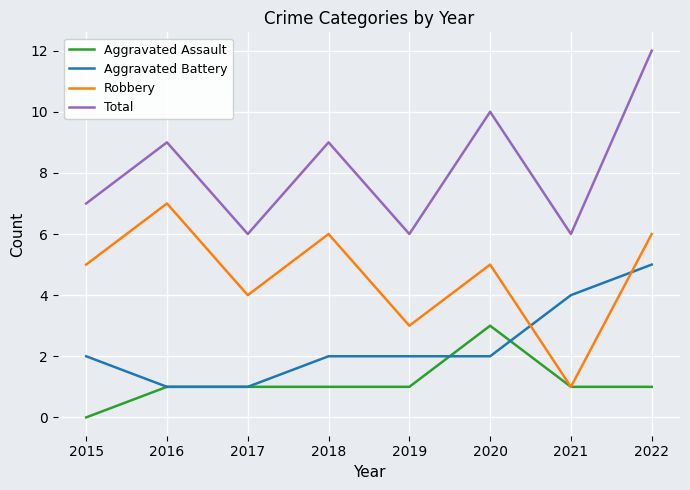

What is the average value of the Aggravated Battery series?

2